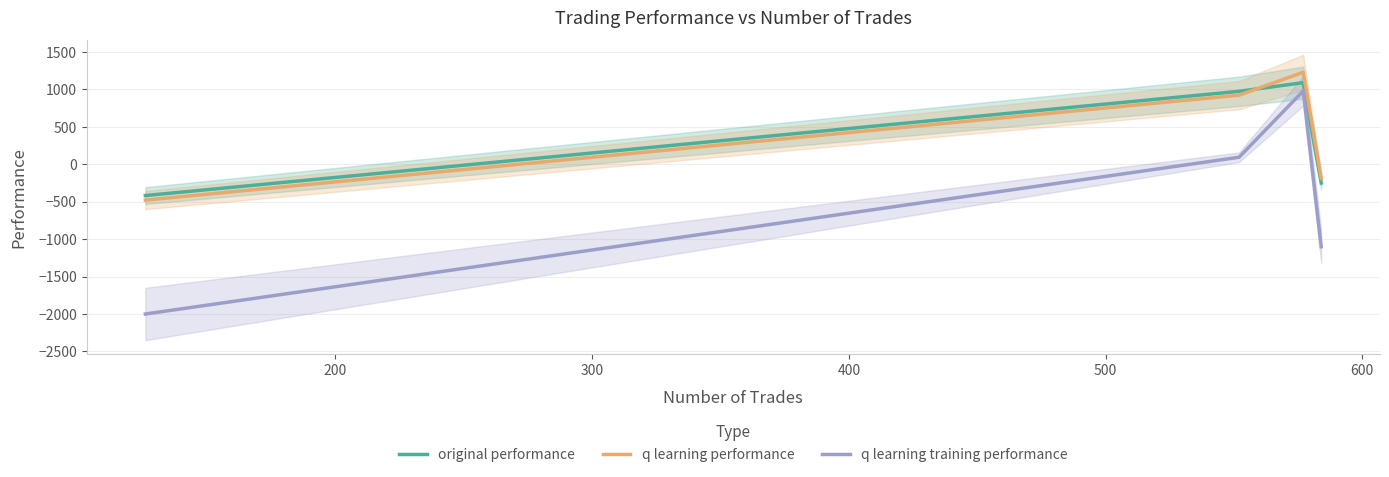

How many lines are shown in the chart?

3